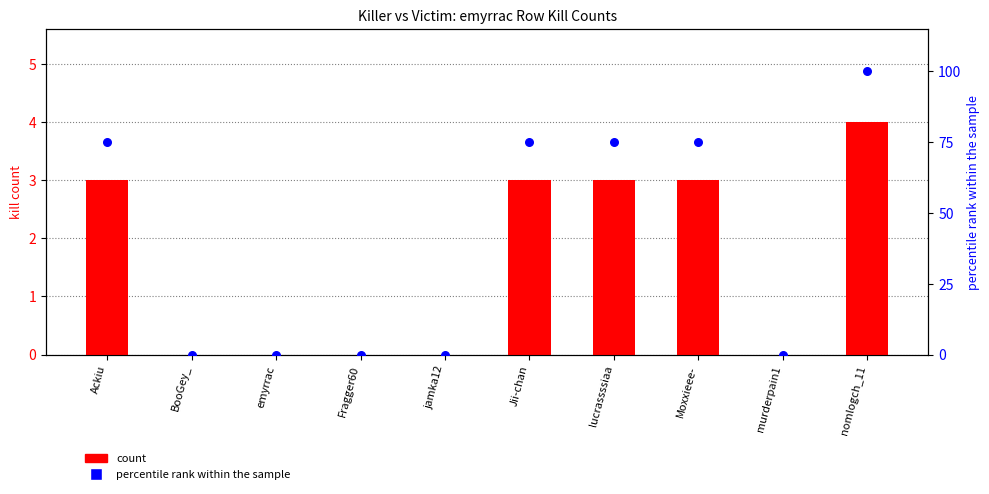

Which series reaches the maximum Y coordinate?

percentile rank within the sample